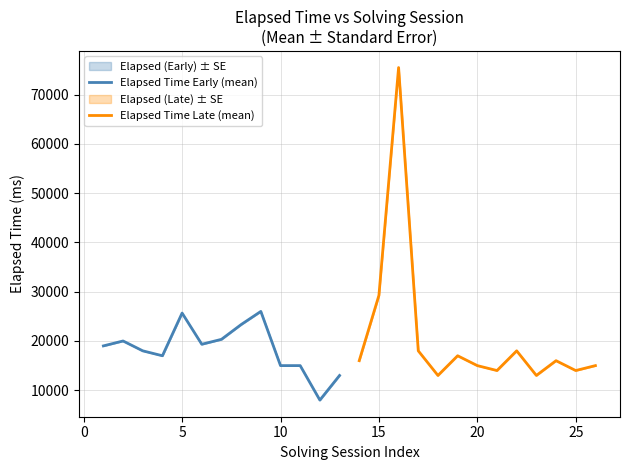

What is the approximate value of Elapsed Time Early (mean) at 5, to the nearest 50?

25650